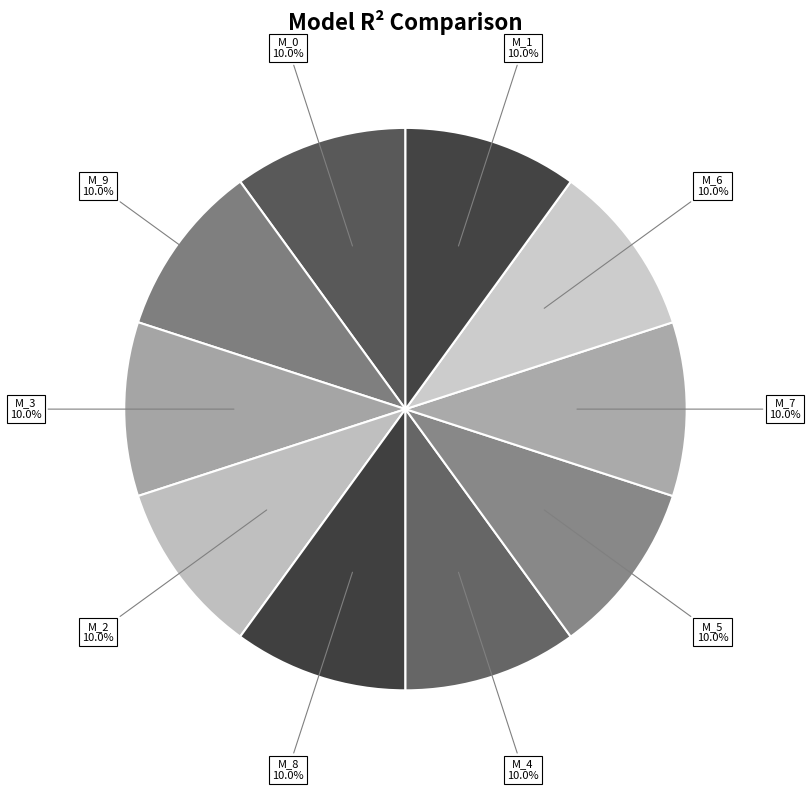

Combined, do M_5 and M_3 account for over 50%?

No